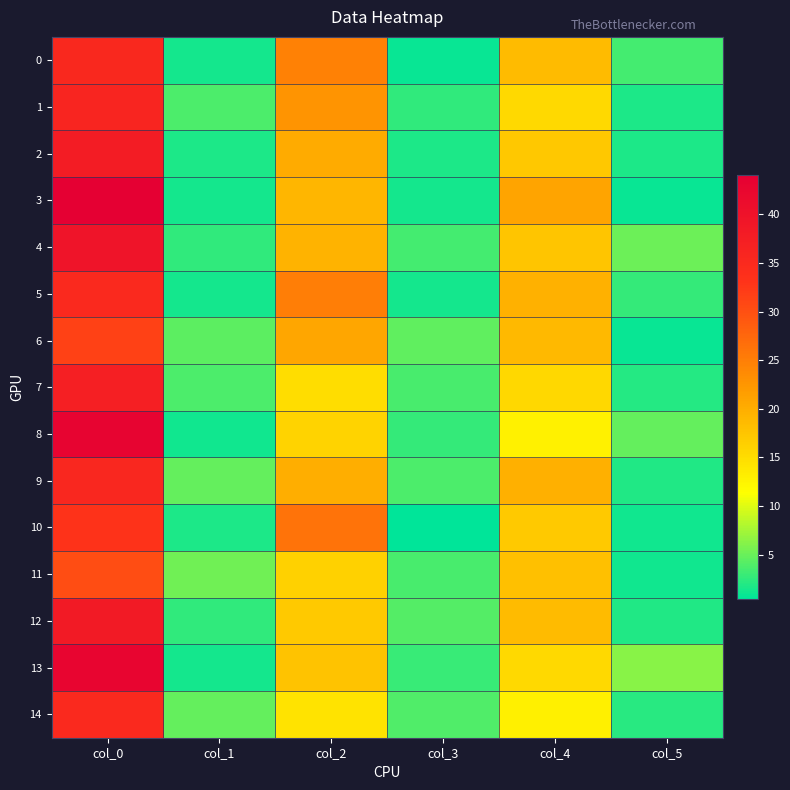

Reading right to left, list all the values displayed in this chart.

0: col_5=3.4	col_4=18.5	col_3=0.8	col_2=24.8	col_1=1.3	col_0=35.2
1: col_5=1.7	col_4=15.3	col_3=2.6	col_2=22.7	col_1=3.7	col_0=36.0
2: col_5=1.6	col_4=17.2	col_3=1.6	col_2=20.2	col_1=1.8	col_0=37.8
3: col_5=0.8	col_4=21.0	col_3=1.4	col_2=19.0	col_1=1.4	col_0=44.0
4: col_5=5.1	col_4=17.5	col_3=3.4	col_2=19.3	col_1=2.6	col_0=39.7
5: col_5=2.7	col_4=19.5	col_3=1.4	col_2=25.0	col_1=1.4	col_0=35.0
6: col_5=0.9	col_4=18.7	col_3=4.7	col_2=20.8	col_1=4.5	col_0=31.5
7: col_5=2.1	col_4=15.5	col_3=3.6	col_2=15.0	col_1=3.7	col_0=37.3
8: col_5=4.8	col_4=12.8	col_3=2.7	col_2=16.0	col_1=1.2	col_0=43.0
9: col_5=1.9	col_4=19.7	col_3=3.7	col_2=20.0	col_1=4.8	col_0=35.5
10: col_5=1.2	col_4=17.0	col_3=0.4	col_2=26.2	col_1=1.6	col_0=33.2
11: col_5=1.2	col_4=18.0	col_3=3.6	col_2=16.2	col_1=5.3	col_0=30.2
12: col_5=1.8	col_4=18.5	col_3=4.1	col_2=17.0	col_1=2.5	col_0=38.2
13: col_5=6.2	col_4=15.3	col_3=2.9	col_2=17.7	col_1=1.3	col_0=42.8
14: col_5=2.2	col_4=13.0	col_3=3.9	col_2=14.2	col_1=4.7	col_0=35.0